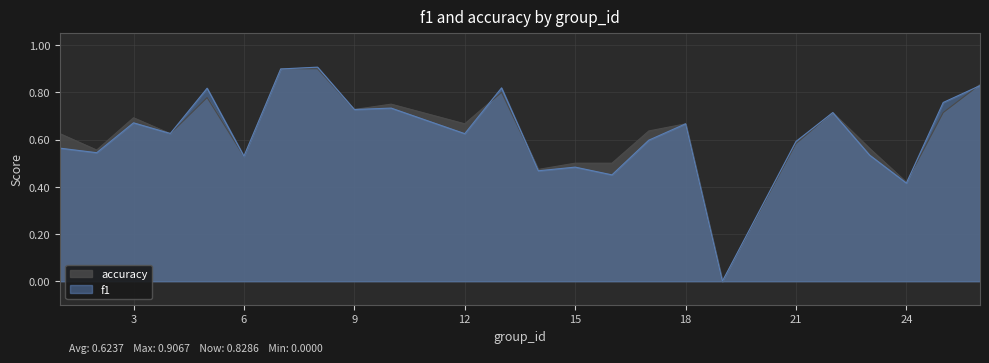

What is the difference between the f1 values at 19 and 5?

0.8